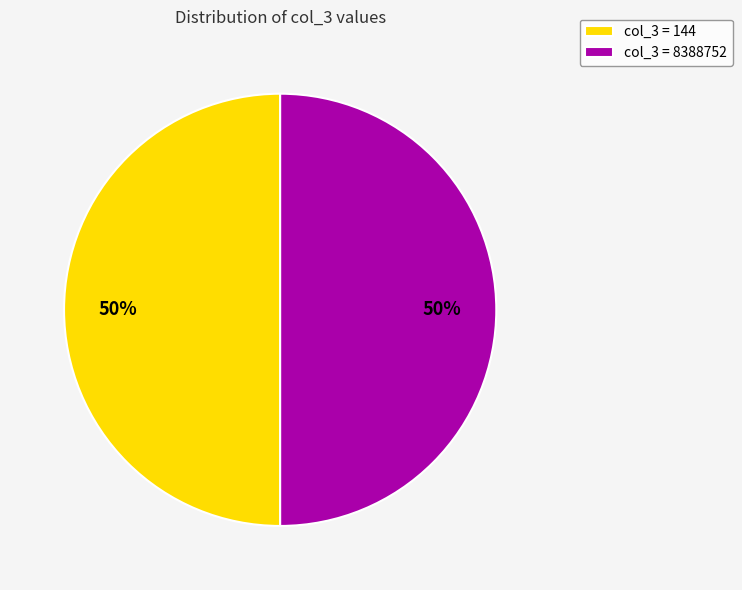

To the nearest percent, what is the average slice percentage?

50%